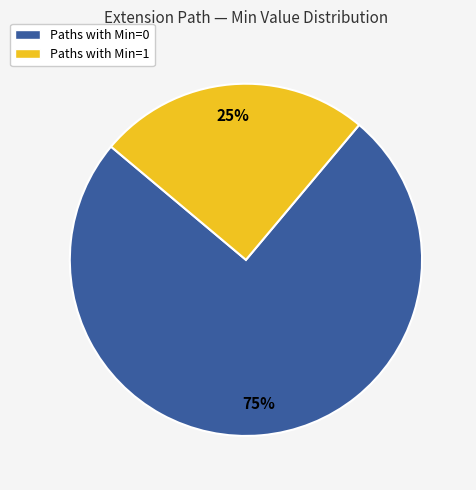

True or false: Paths with Min=1 accounts for 20% of the total.

False